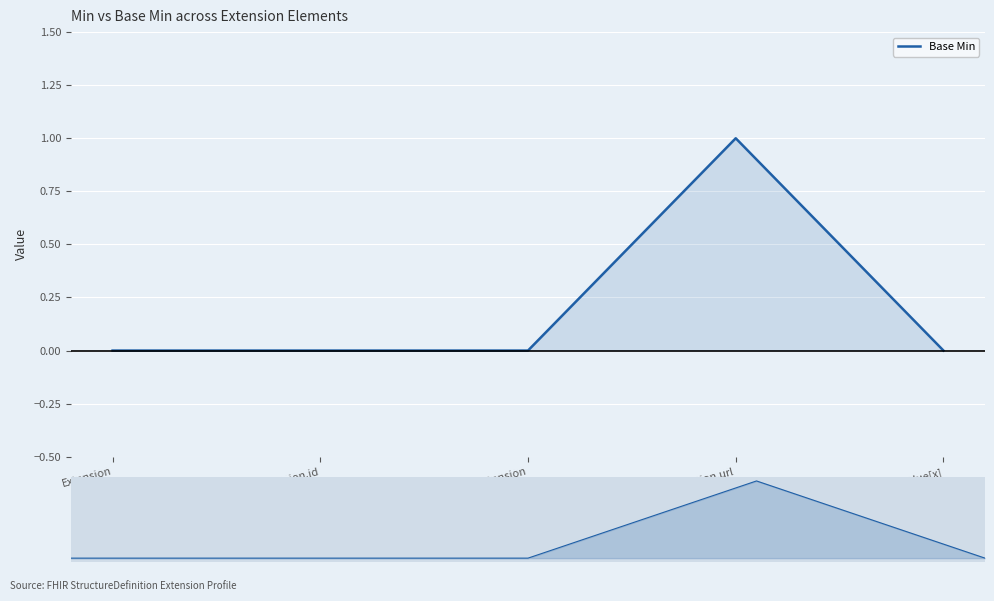

What position from the right is Extension.url?

2